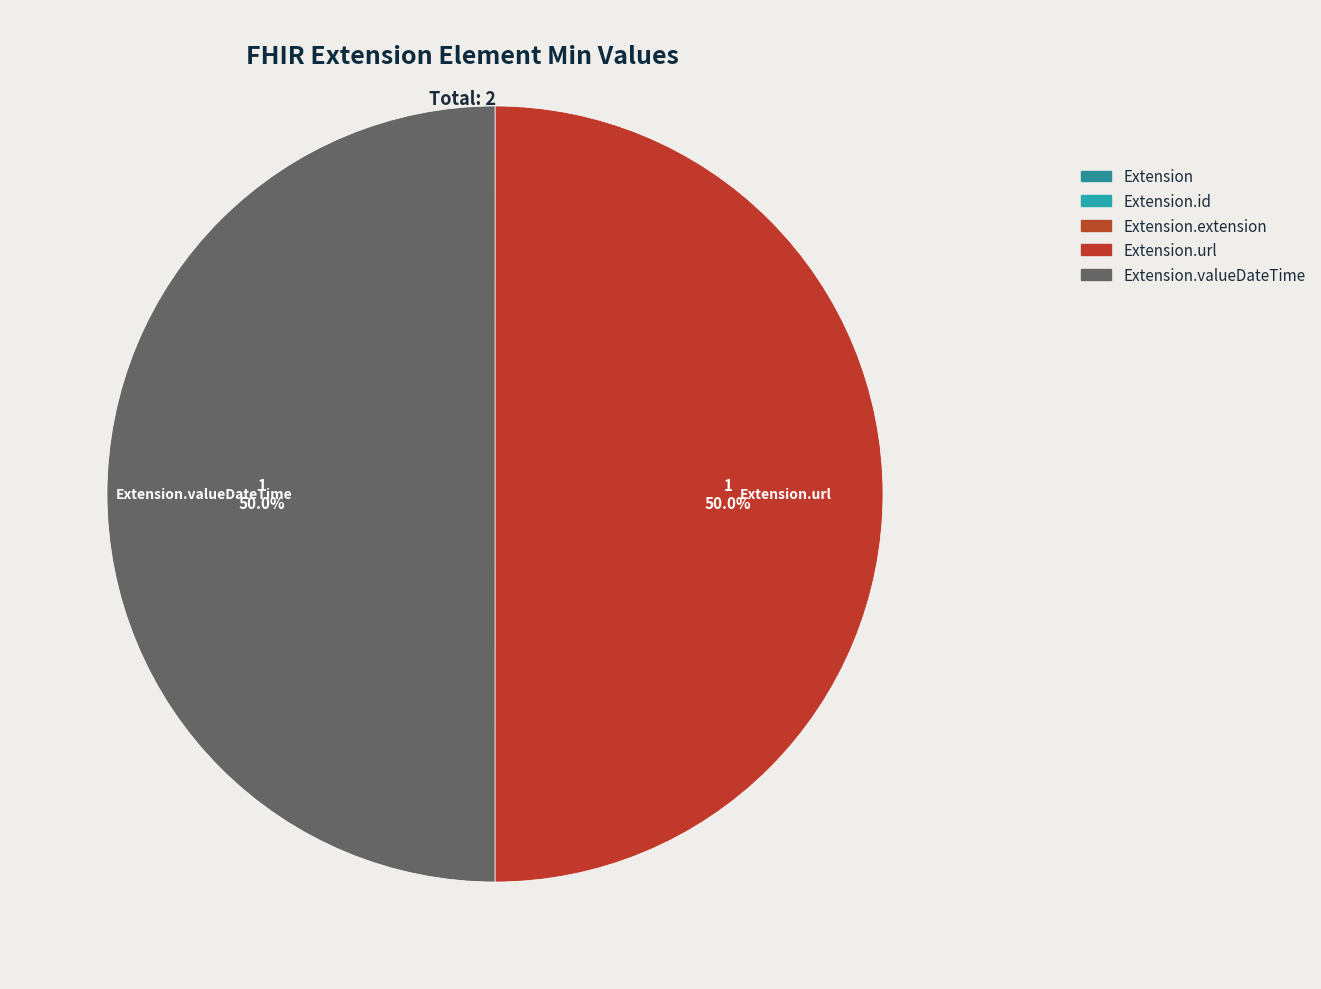

Rank the categories by value from highest to lowest.

Extension.url, Extension.valueDateTime, Extension, Extension.id, Extension.extension